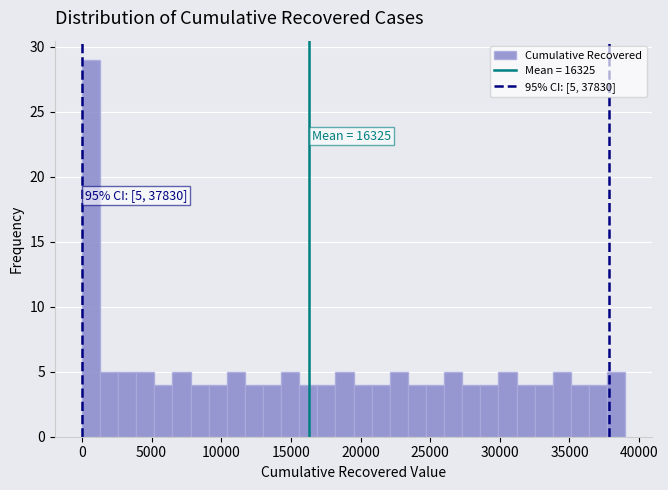

Read against the x-axis, roughly where is the centre of the tallest bar?

500